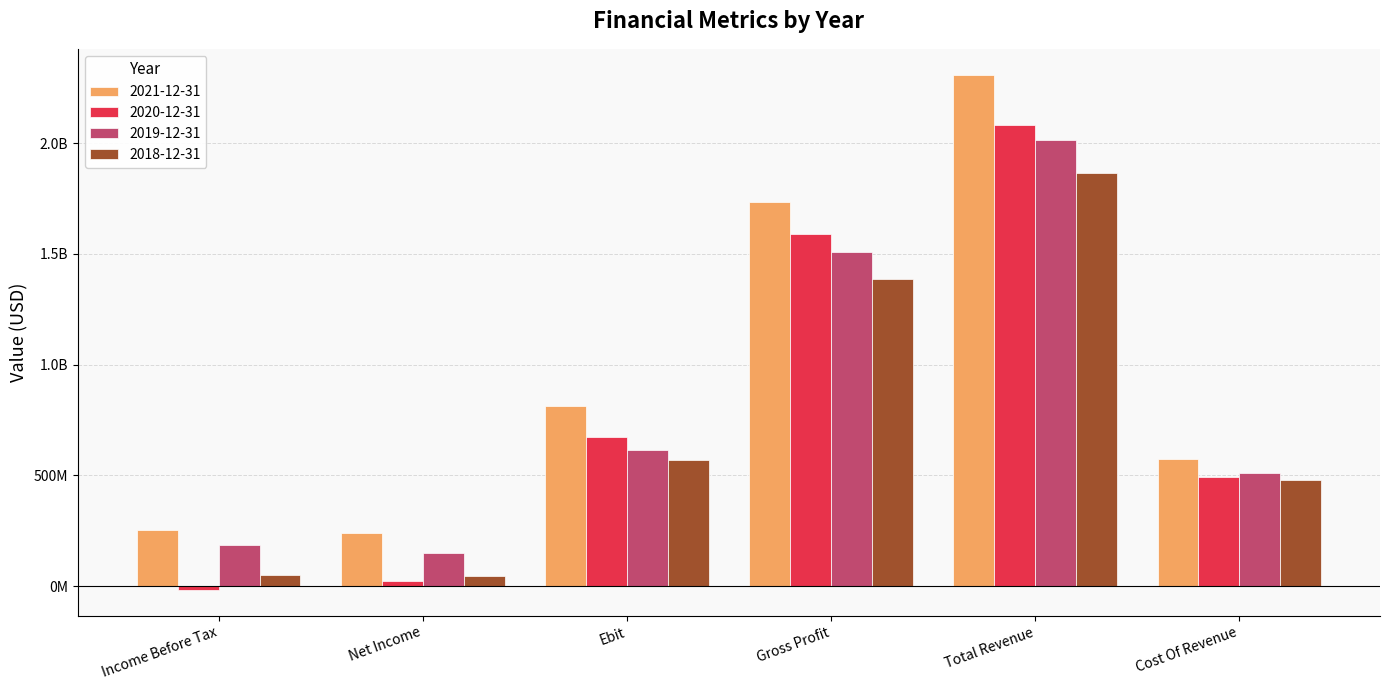

Are the bars grouped side by side (vs. stacked)?

Yes